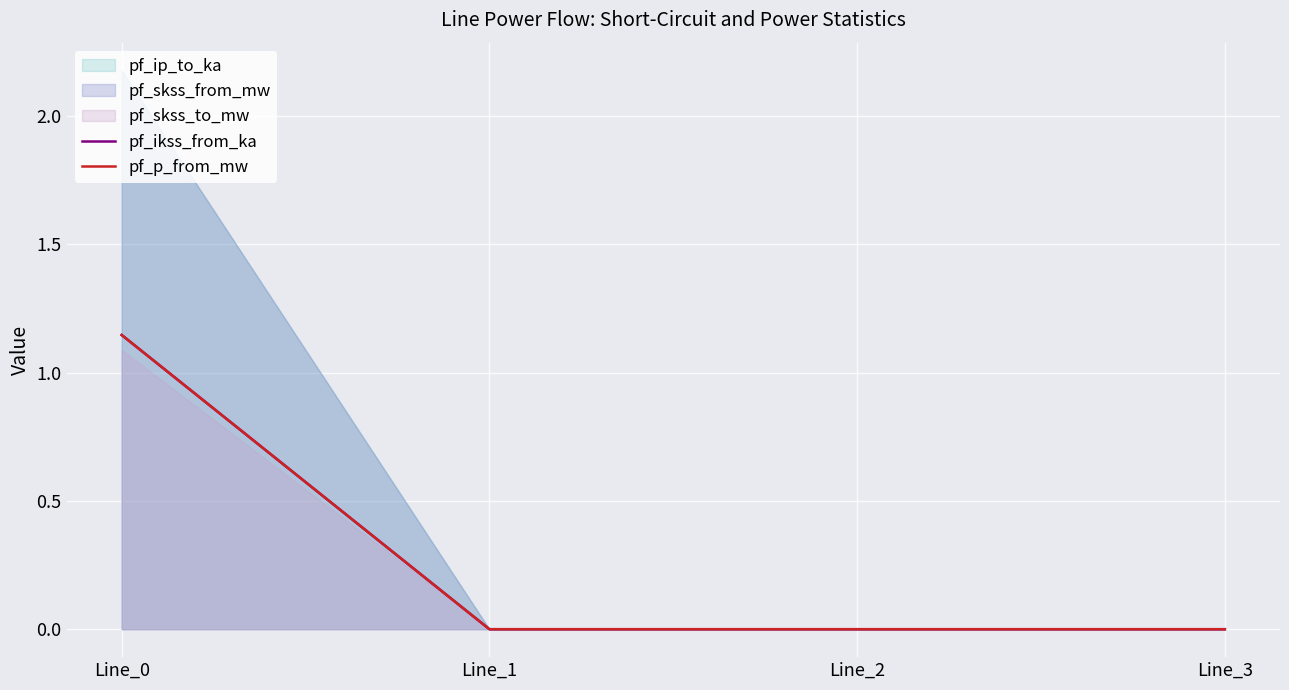

How many pf_p_from_mw values are between 0 and 1?

3